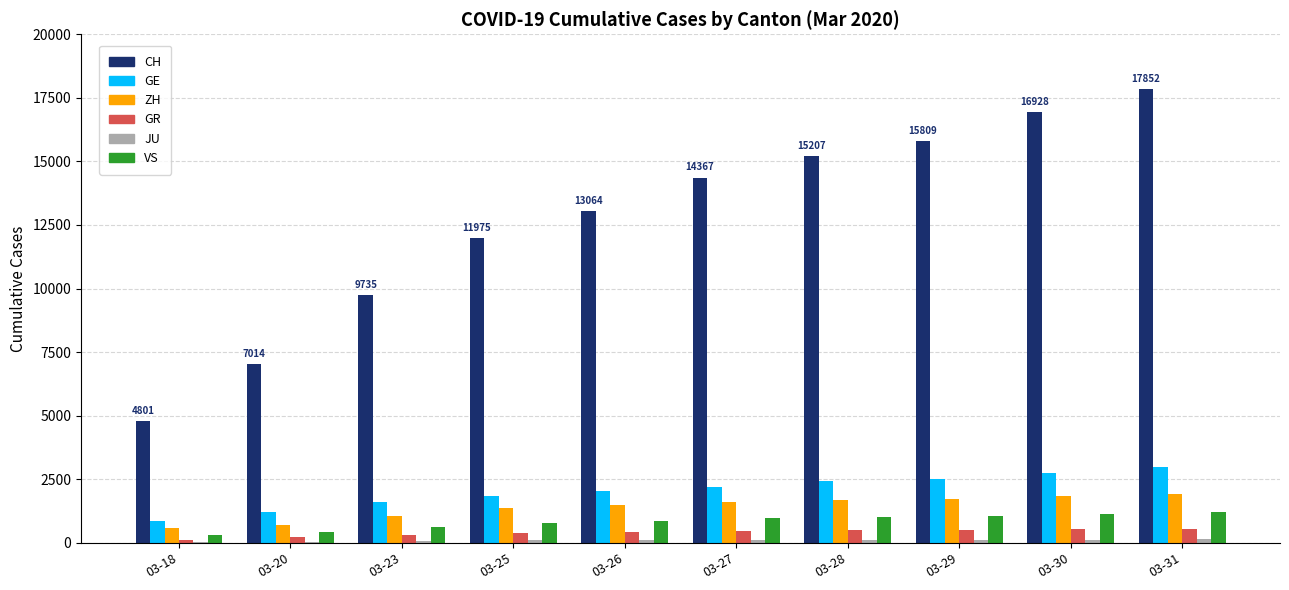

The CH series shows 7640 at 03-27. True or false?

False